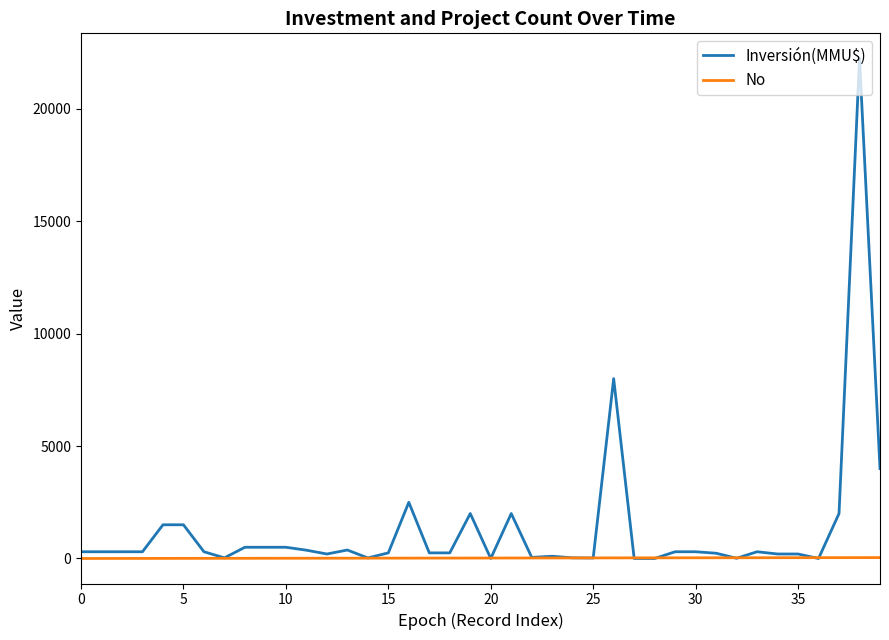

What is the maximum value for Inversión(MMU$)?

22250